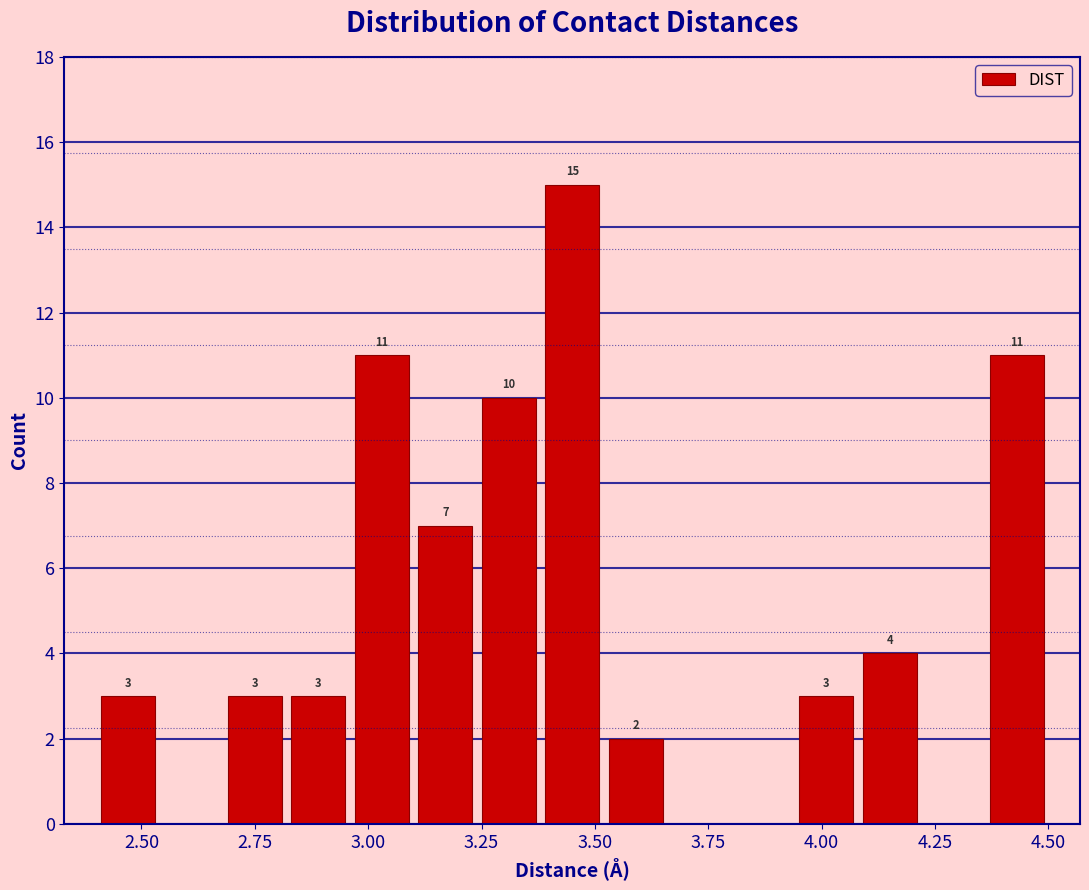

Read against the x-axis, roughly where is the centre of the tallest bar?

3.45